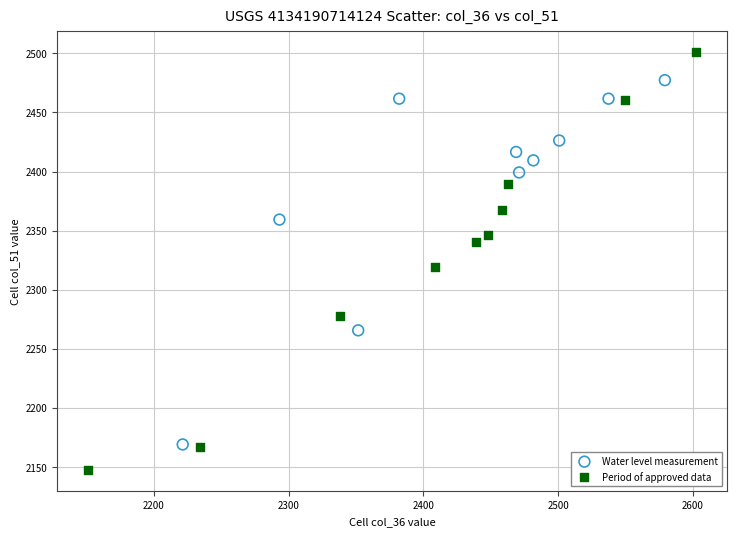

Which series reaches the maximum Y coordinate?

Period of approved data